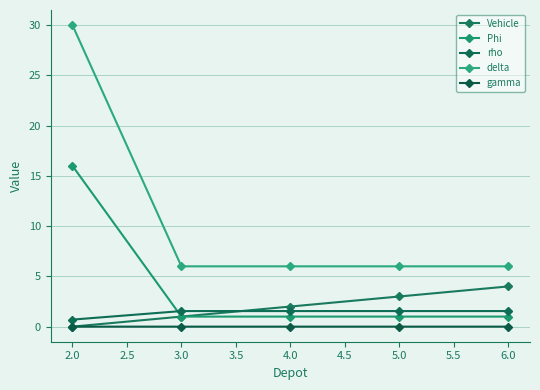

What is the label of the 5th point from the right?

2.0